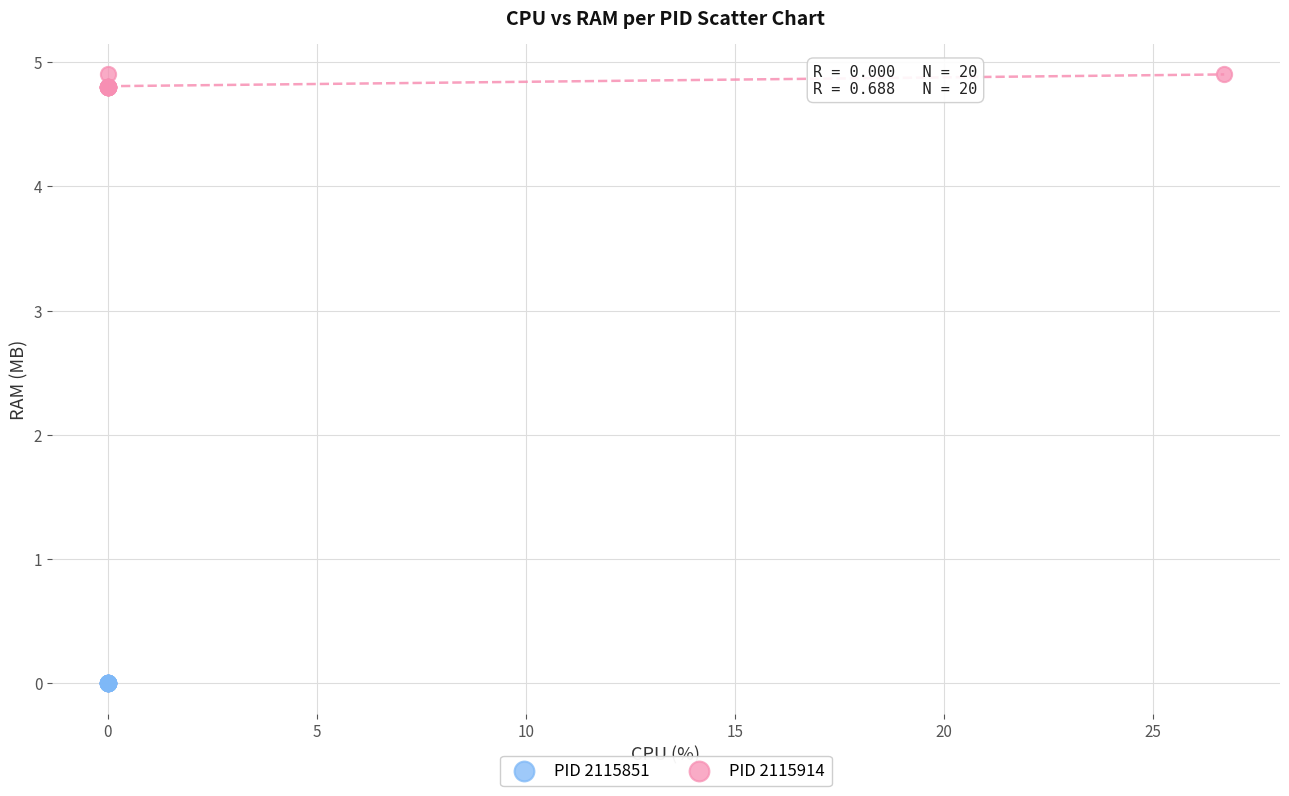

Which series contains the lowest Y value?

PID 2115851